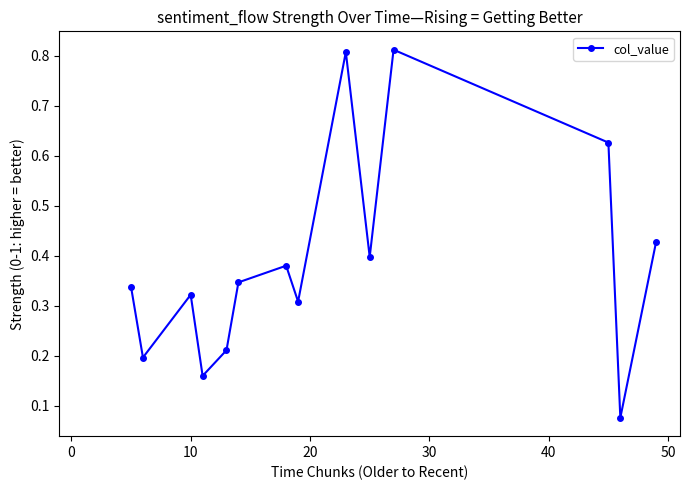

How many values are between 0 and 1?

14